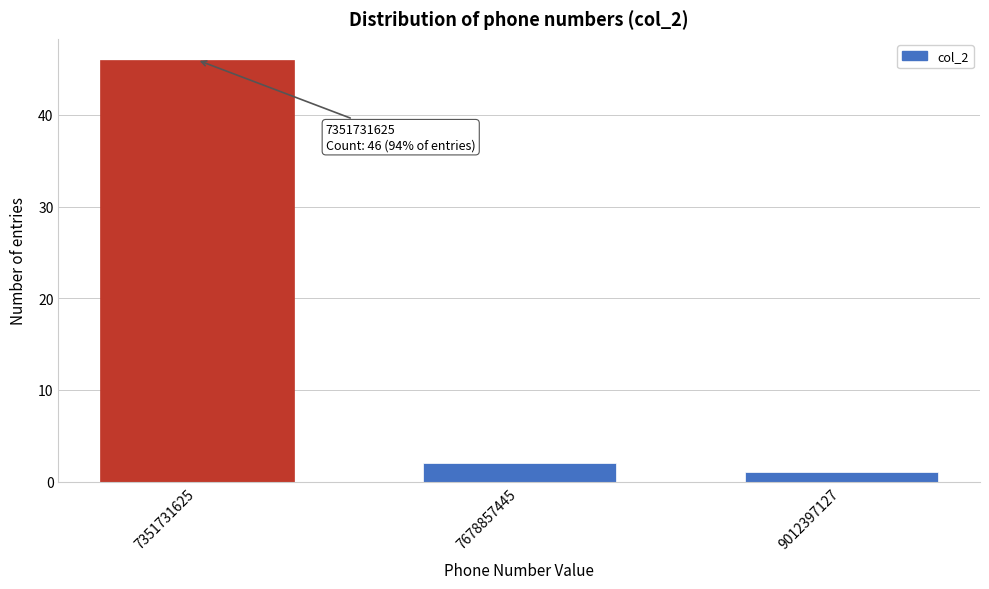

Reading left to right, transcribe all the data shown in this chart.

46	2	1